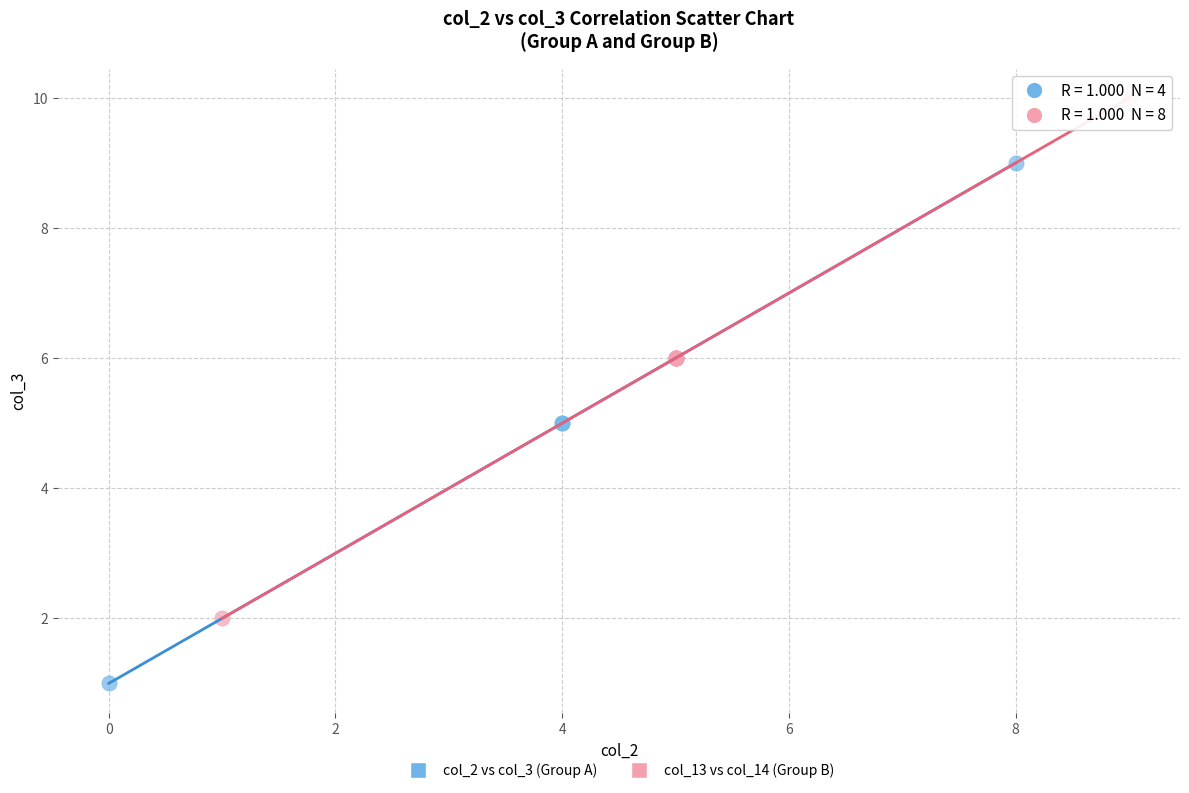

Which series contains the lowest Y value?

col_2 vs col_3 (Group A)